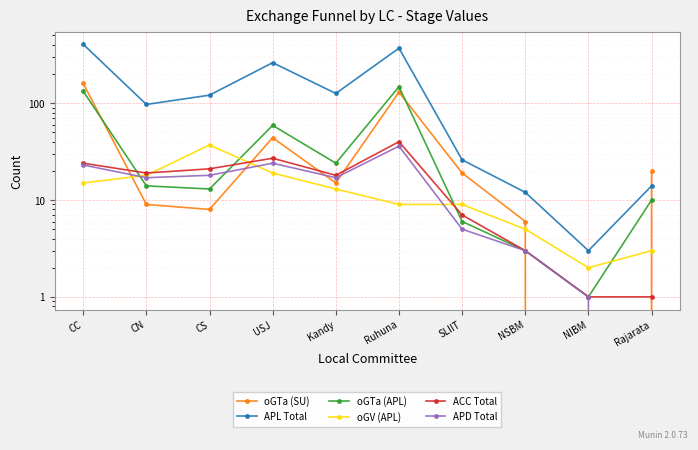

Is it true that APD Total equals 9 at SLIIT?

False